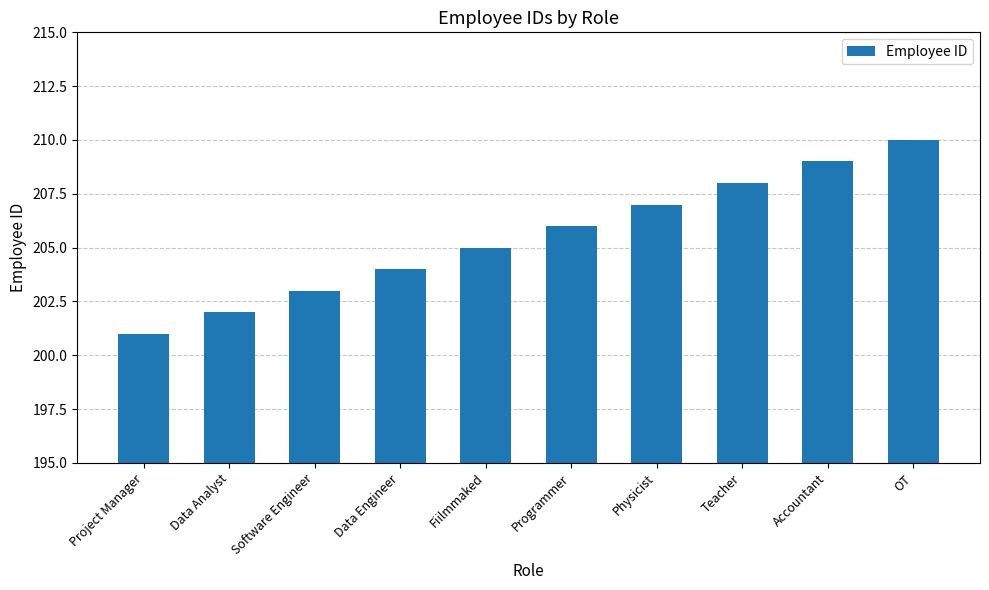

Which category has the lowest value across all series?

Project Manager